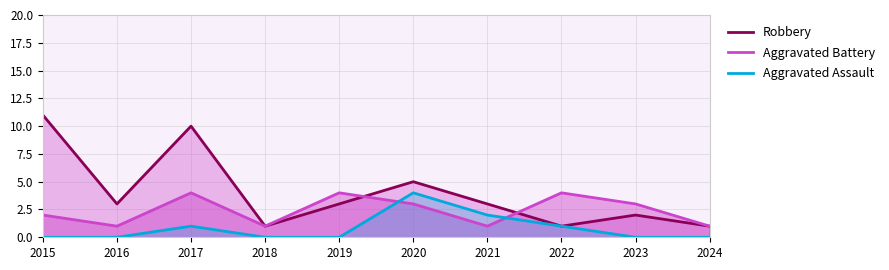

What is the difference between the Aggravated Assault values at 2016 and 2017?

1